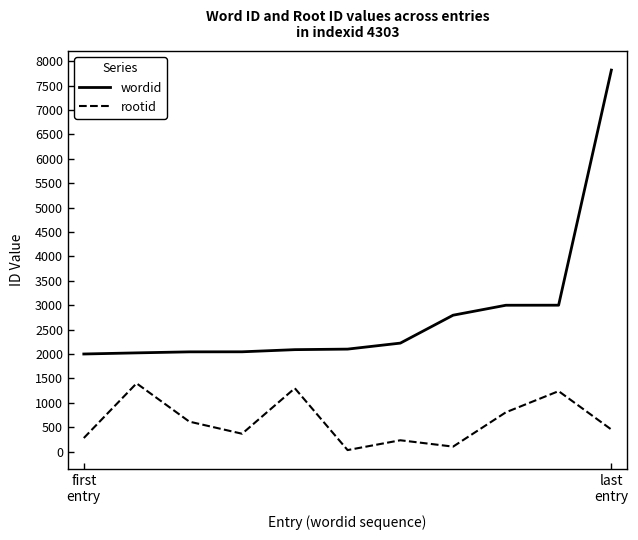

Which series has the widest spread of values?

wordid